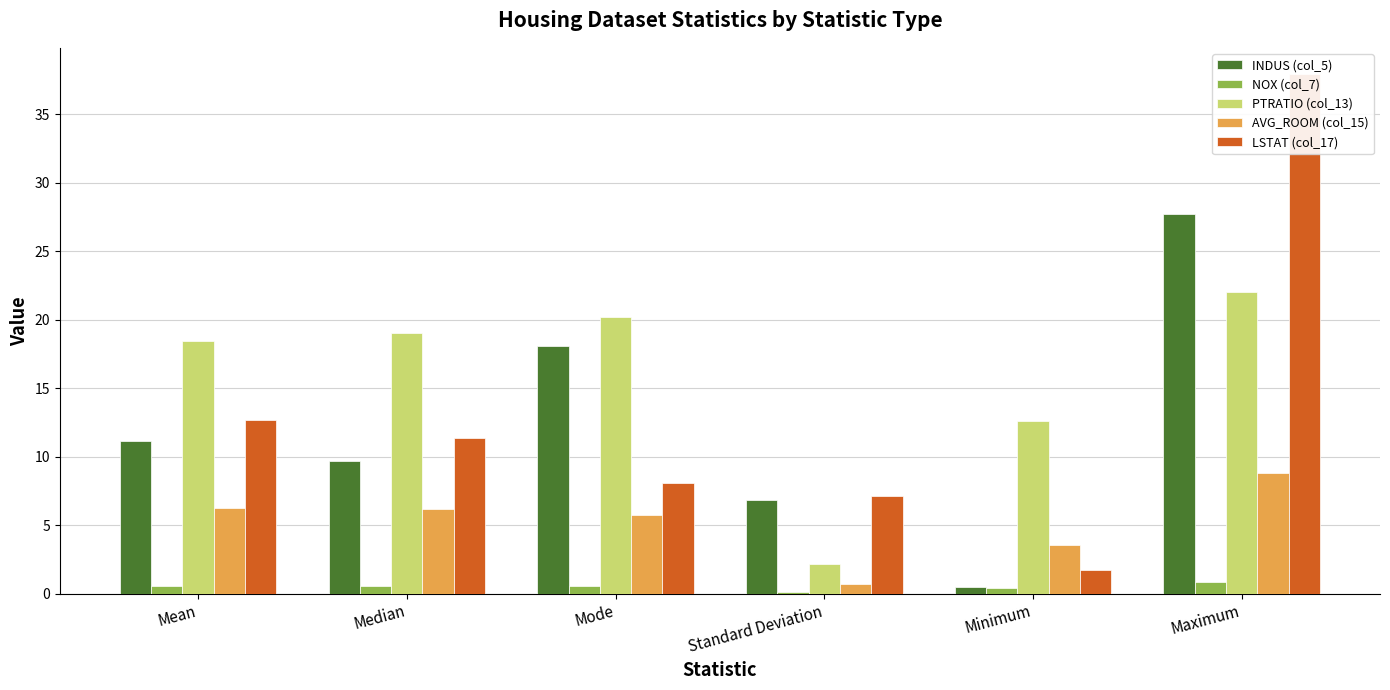

What is the spread (max minus min) of values at Standard Deviation?

7.0